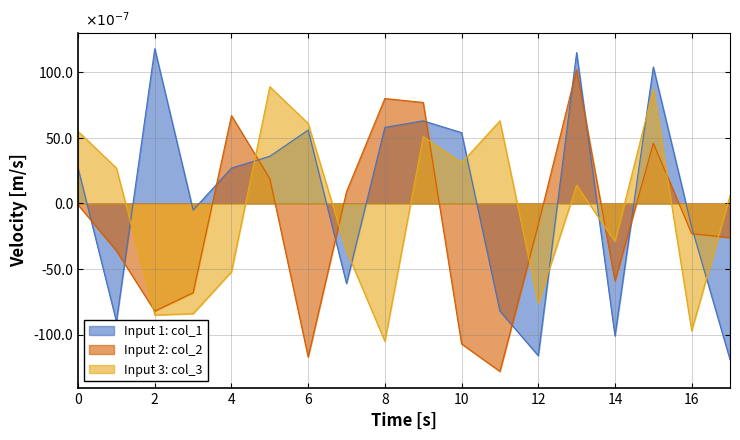

What are all the series names shown in the legend?

Input 1: col_1, Input 2: col_2, Input 3: col_3